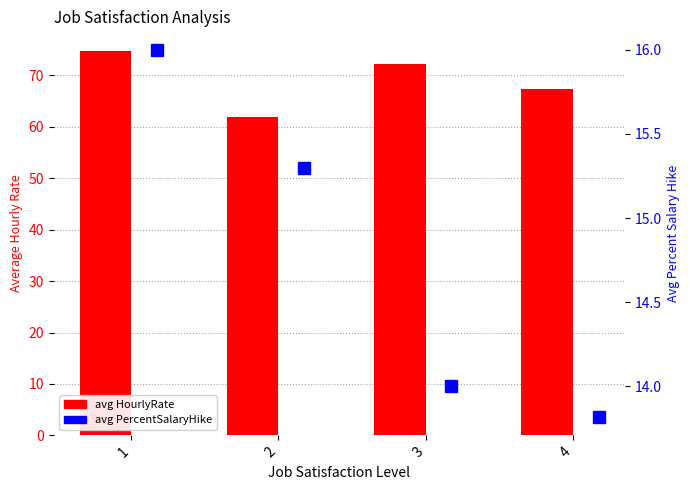

Between 1 and 3, which series saw the biggest shift?

avg HourlyRate